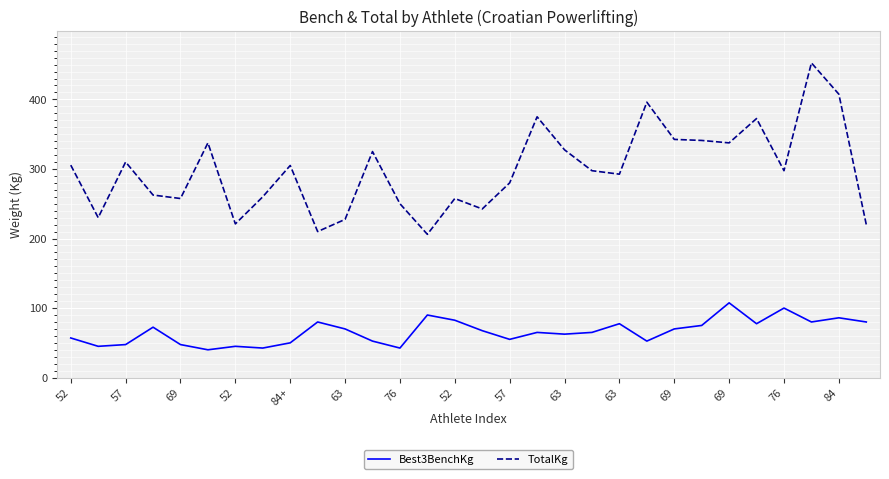

List the series in order of their overall mean, highest first.

TotalKg, Best3BenchKg